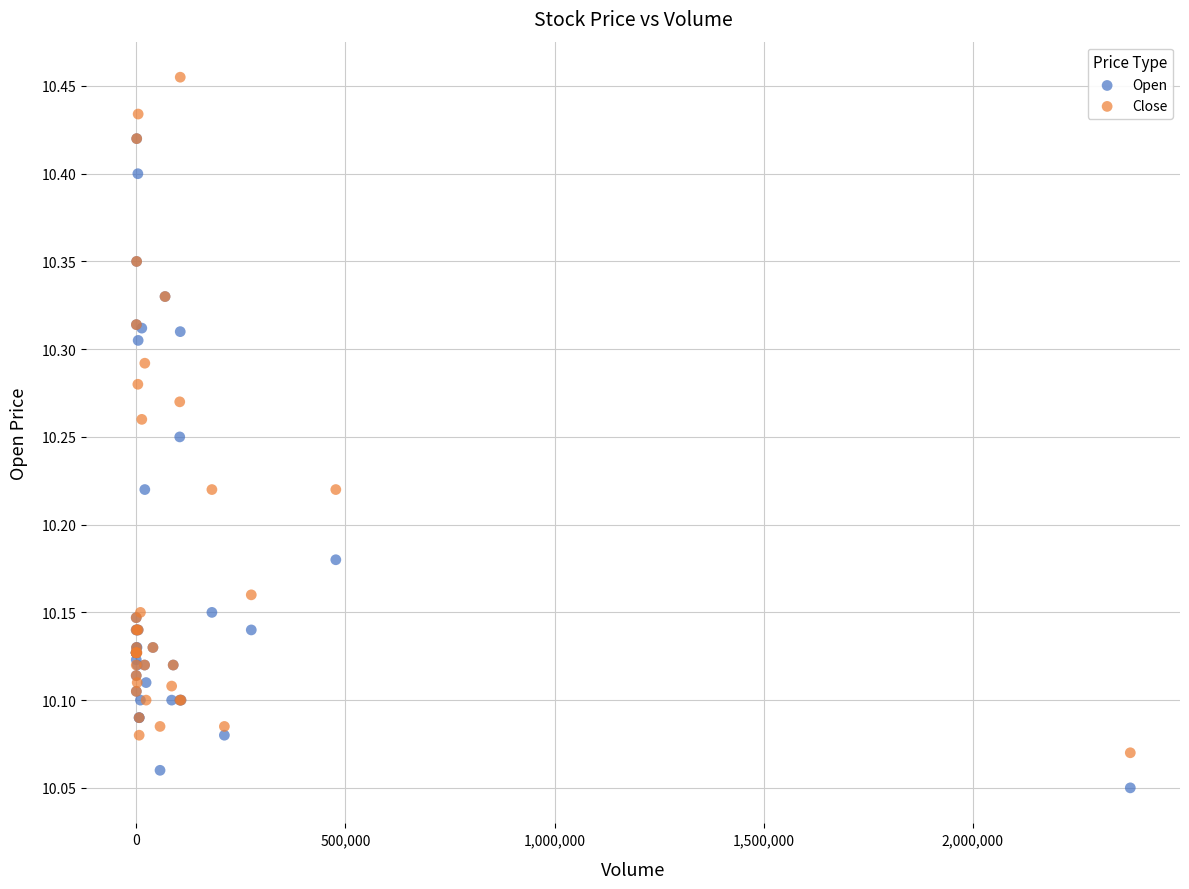

What are all the series names shown in the legend?

Open, Close